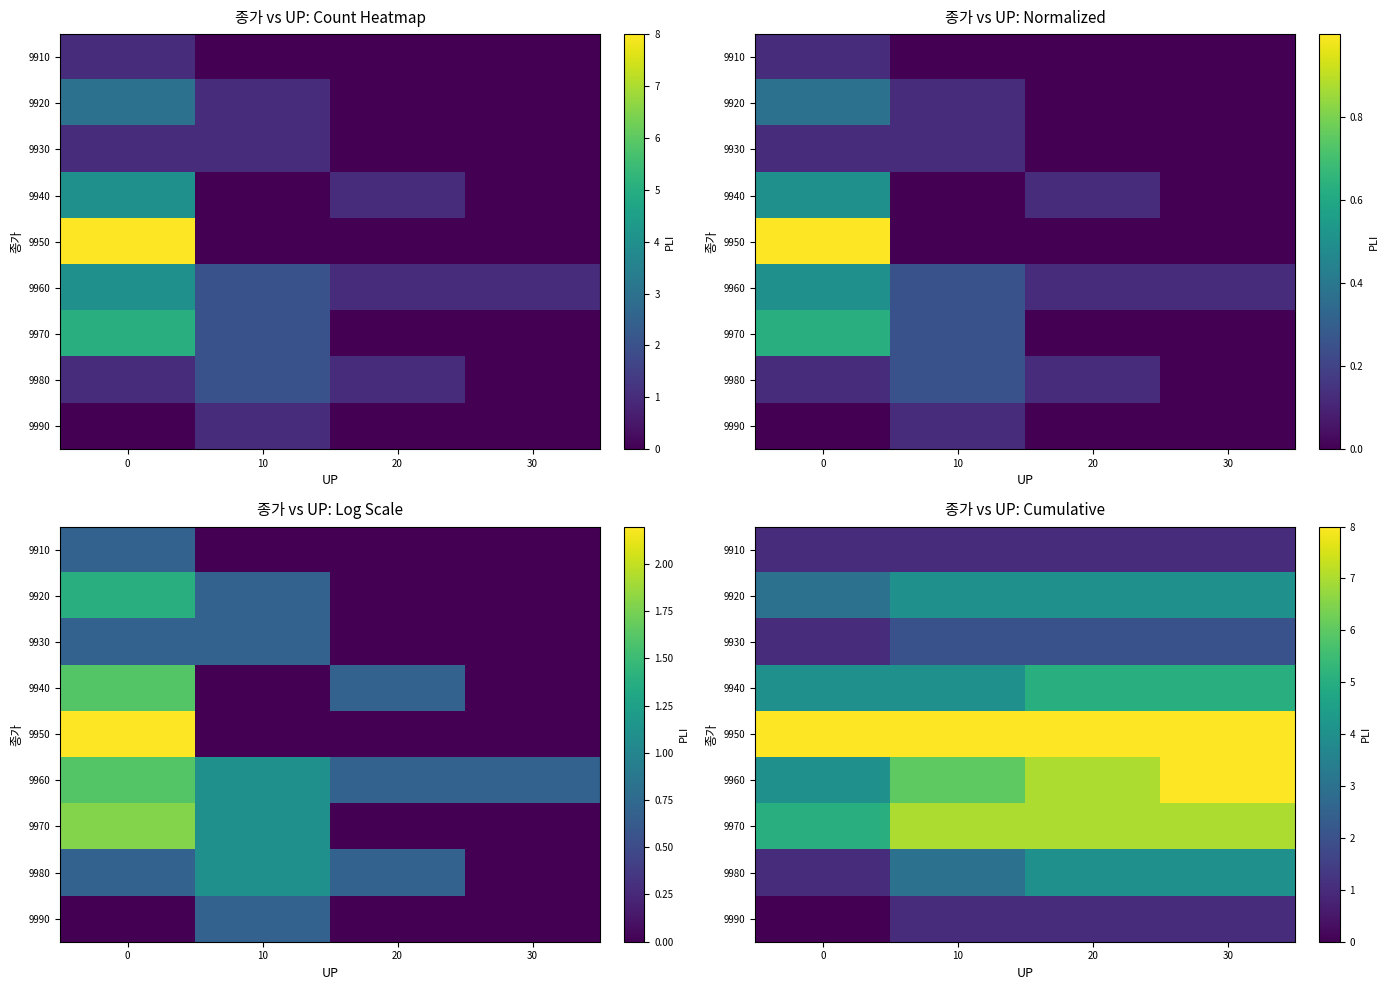

Reading left to right, transcribe all the data shown in this chart.

row_0: 1	1	1	1
row_1: 3	4	4	4
row_2: 1	2	2	2
row_3: 4	4	5	5
row_4: 8	8	8	8
row_5: 4	6	7	8
row_6: 5	7	7	7
row_7: 1	3	4	4
row_8: 0	1	1	1